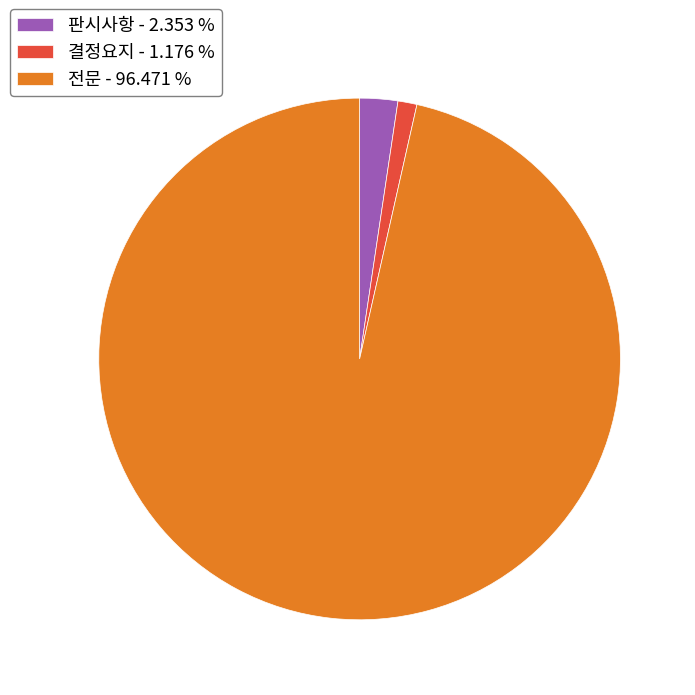

What is the ratio of the value at 전문 - 96.471 % to the value at 결정요지 - 1.176 %?

82.0